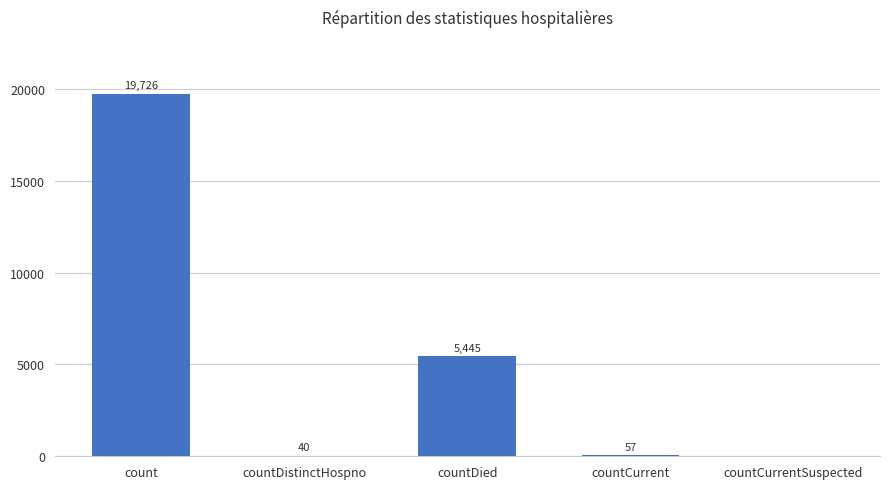

Reading left to right, transcribe all the data shown in this chart.

count=19726	countDistinctHospno=40	countDied=5445	countCurrent=57	countCurrentSuspected=0